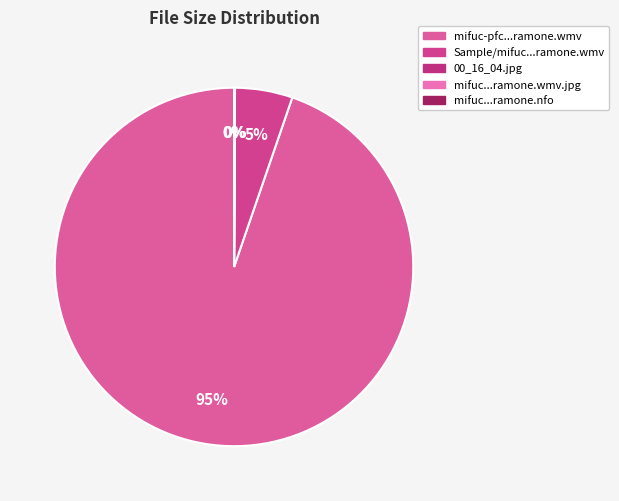

Rank the categories by value from highest to lowest.

mifuc-pfc.e487.ava.ramone.wmv, Sample/mifuc-pfc.e487.ava.ramone.wmv, mifuc-pfc.e487.ava.ramone.wmv.jpg, 00_16_04.jpg, mifuc-pfc.e487.ava.ramone.nfo